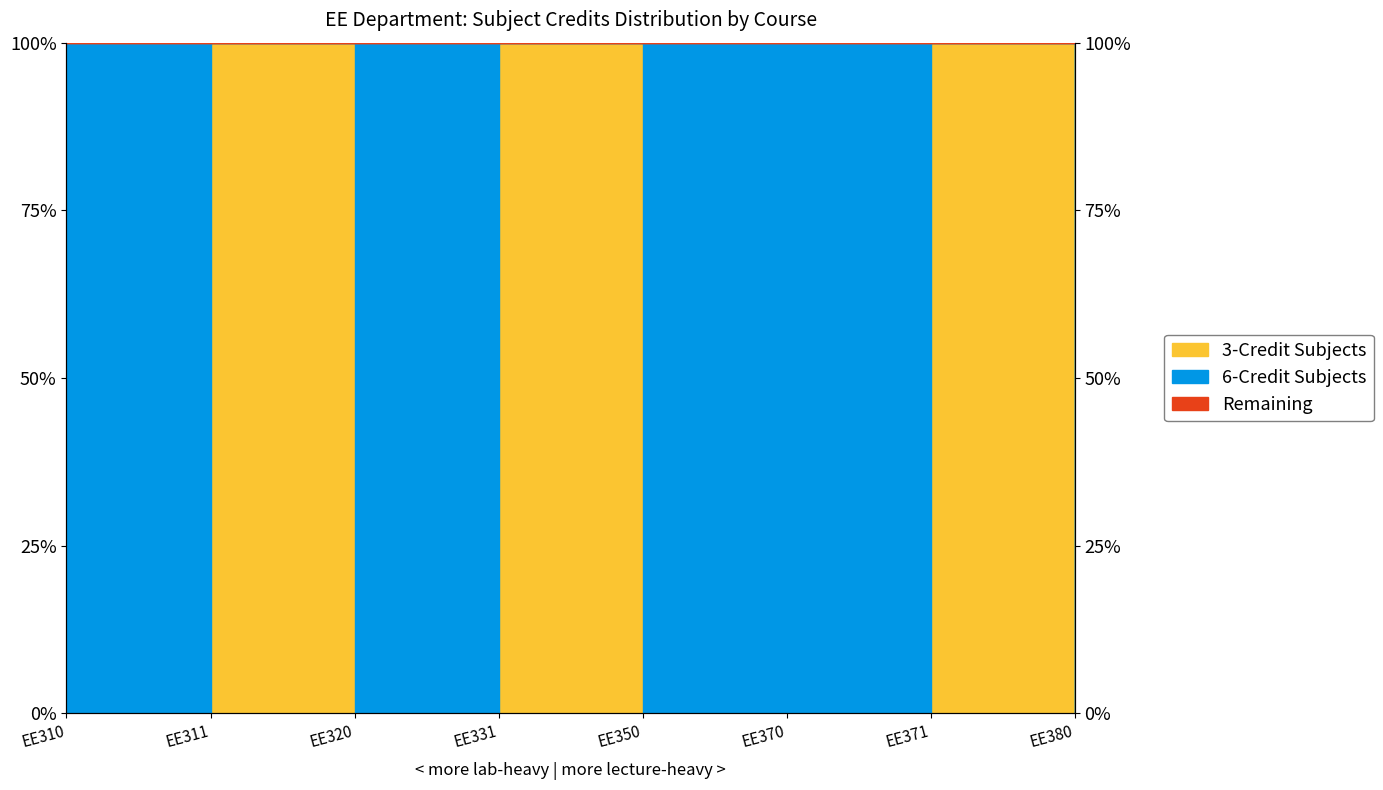

Reading left to right, list all the values displayed in this chart.

EE310=0	EE311=100	EE320=0	EE331=100	EE350=0	EE370=0	EE371=100	EE380=0